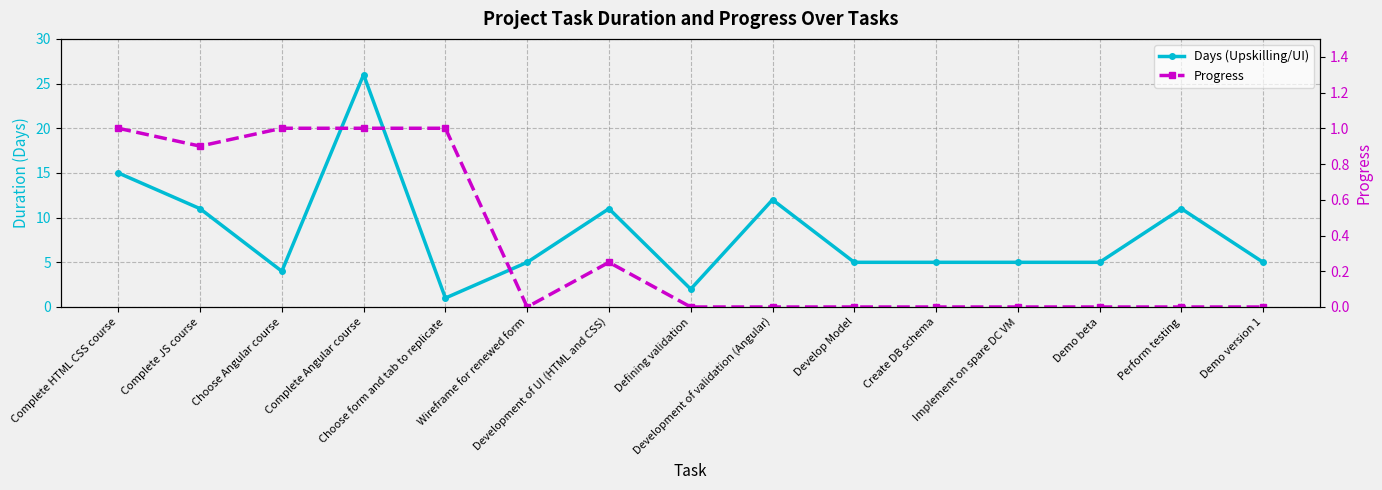

What is the maximum value for Progress?

1.0